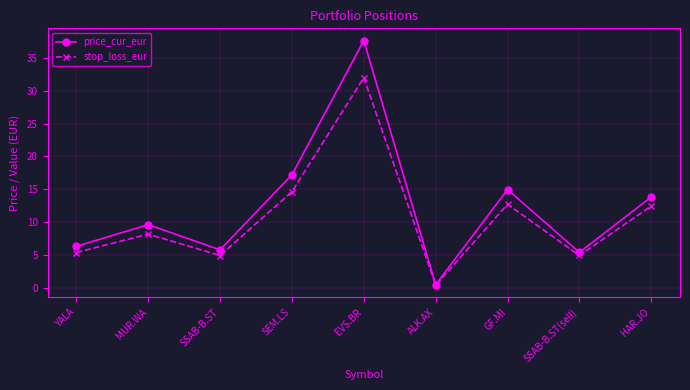

What is the label of the 4th point from the right?

ALK.AX